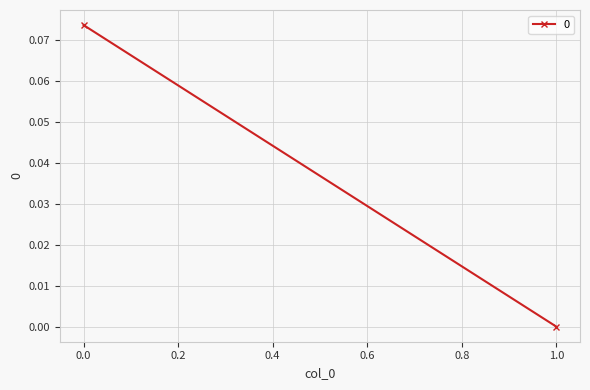

What is the sum of all values?

0.1